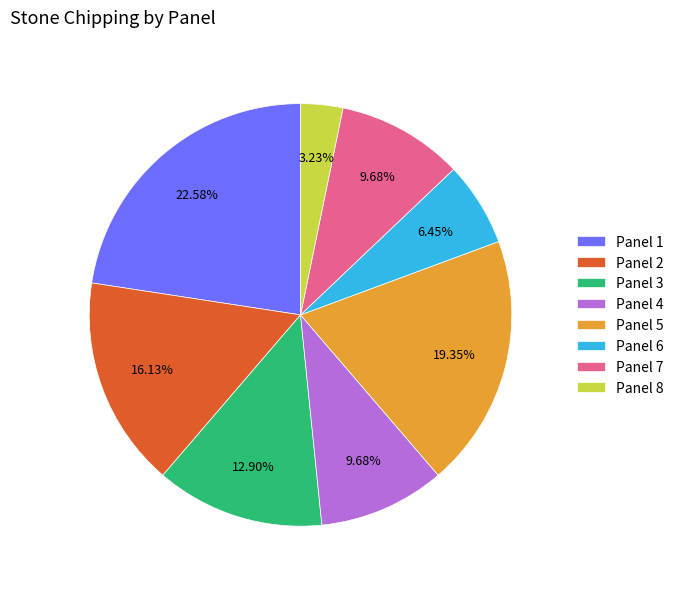

Between Panel 1 and Panel 5, which is larger?

Panel 1